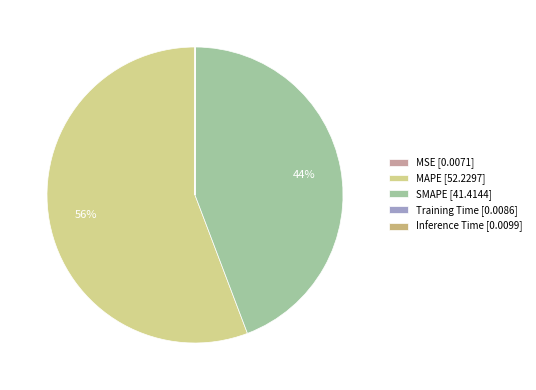

How many slices are in this pie chart?

5